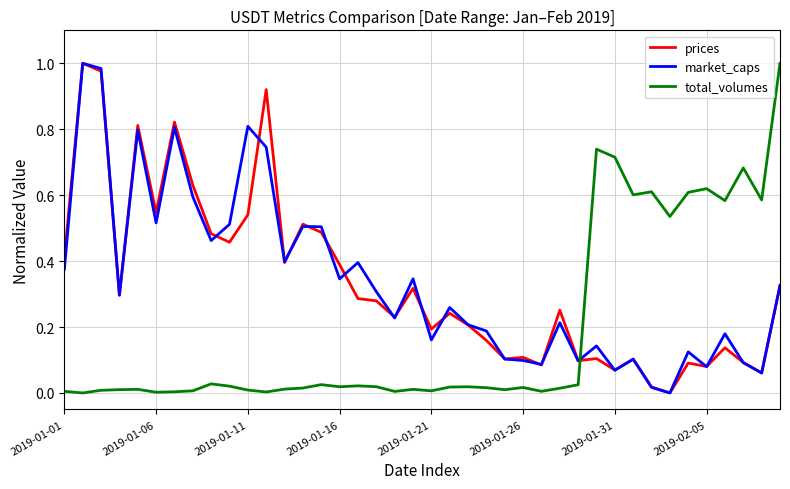

How many intersections are there between total_volumes and prices?

1